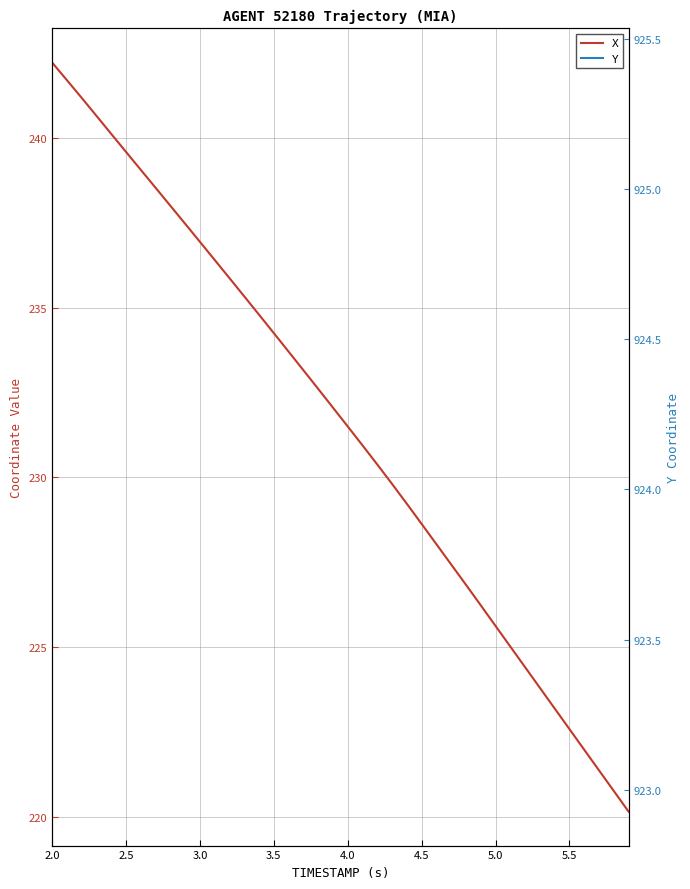

Reading left to right, list all the values displayed in this chart.

X: 242.2	241.7	241.2	240.7	240.1	239.6	239.1	238.5	238.0	237.5	236.9	236.4	235.9	235.3	234.8	234.3	233.7	233.2	232.6	232.1	231.5	230.9	230.4	229.8	229.2	228.6	228.0	227.4	226.8	226.2	225.6	225.0	224.4	223.8	223.2	222.6	222.0	221.4	220.8	220.2
Y: 922.9	923.0	923.1	923.2	923.3	923.4	923.5	923.6	923.7	923.8	923.9	924.0	924.2	924.3	924.4	924.5	924.6	924.7	924.8	924.8	924.9	925.0	925.1	925.1	925.2	925.2	925.3	925.3	925.3	925.4	925.4	925.4	925.4	925.4	925.4	925.4	925.4	925.4	925.4	925.4
Y (right axis): 922.9	923.0	923.1	923.2	923.3	923.4	923.5	923.6	923.7	923.8	923.9	924.0	924.2	924.3	924.4	924.5	924.6	924.7	924.8	924.8	924.9	925.0	925.1	925.1	925.2	925.2	925.3	925.3	925.3	925.4	925.4	925.4	925.4	925.4	925.4	925.4	925.4	925.4	925.4	925.4